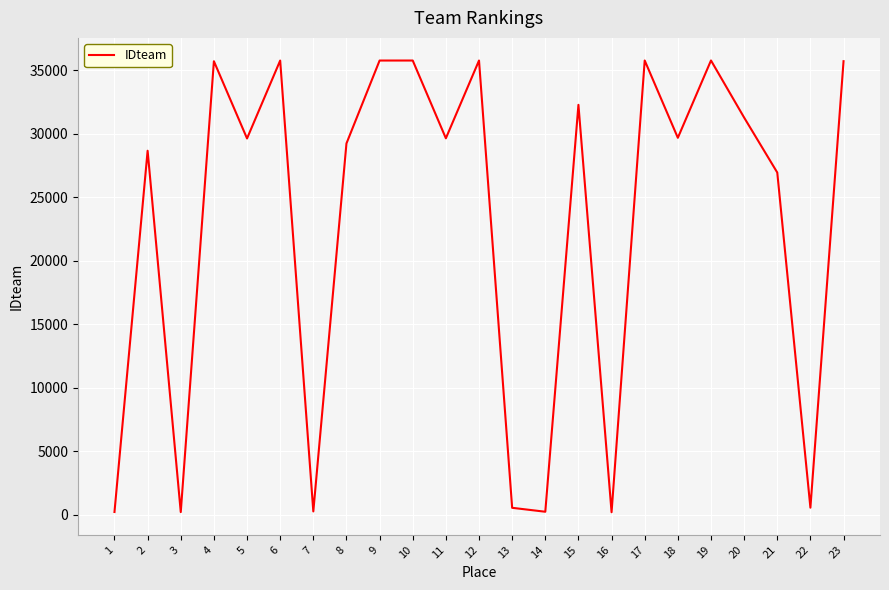

True or false: there are more than 0 points higher than both neighbors.

True